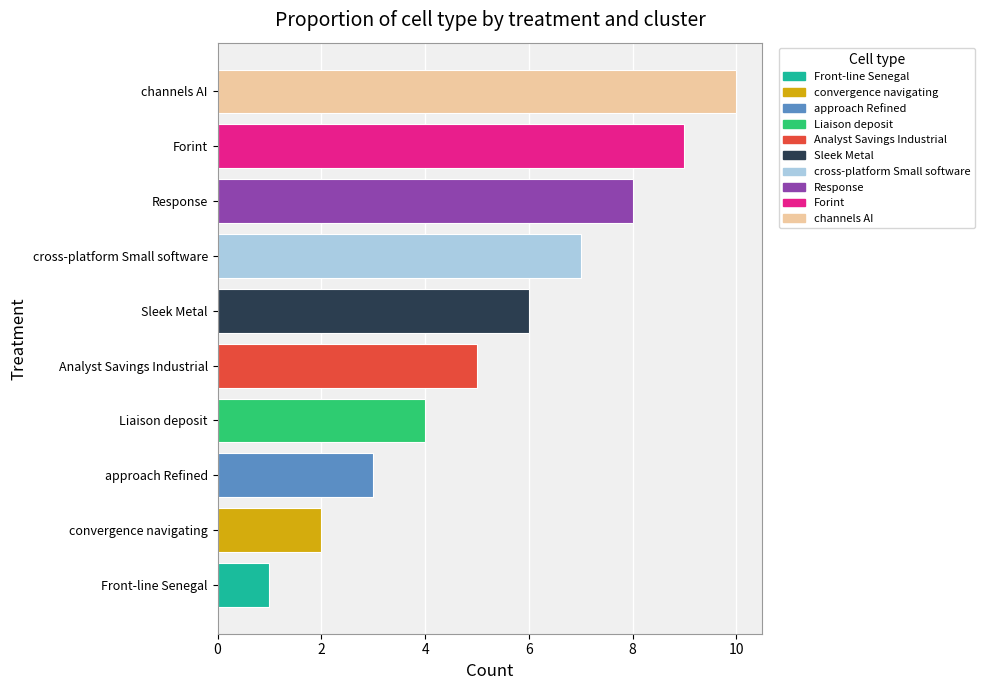

List the labels in order of value, smallest first.

Front-line Senegal, convergence navigating, approach Refined, Liaison deposit, Analyst Savings Industrial, Sleek Metal, cross-platform Small software, Response, Forint, channels AI